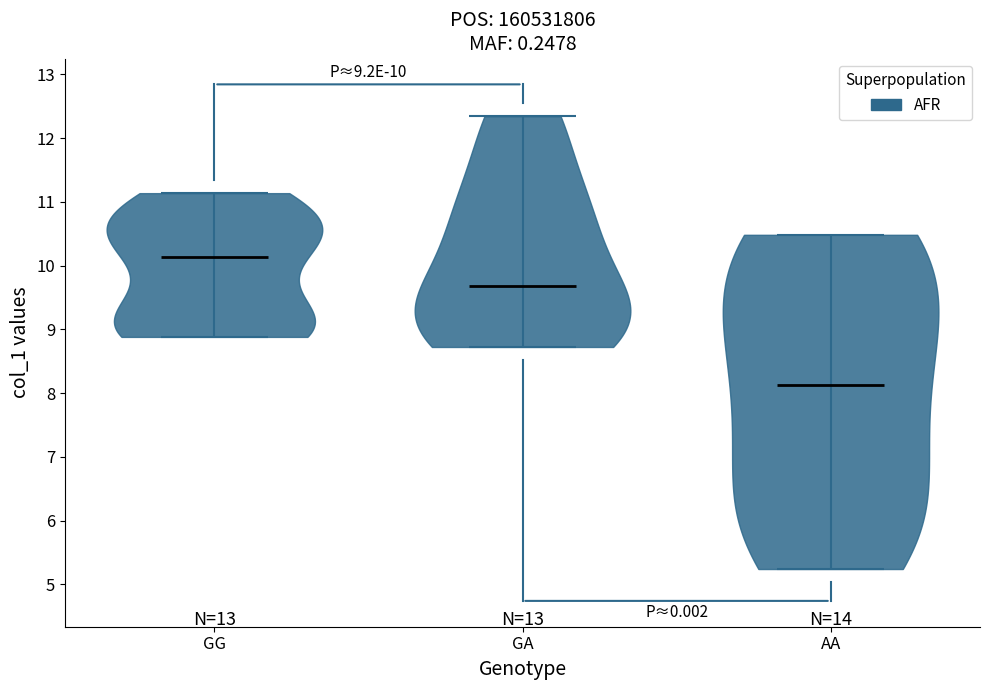

Which violin has the lowest median line?

AA